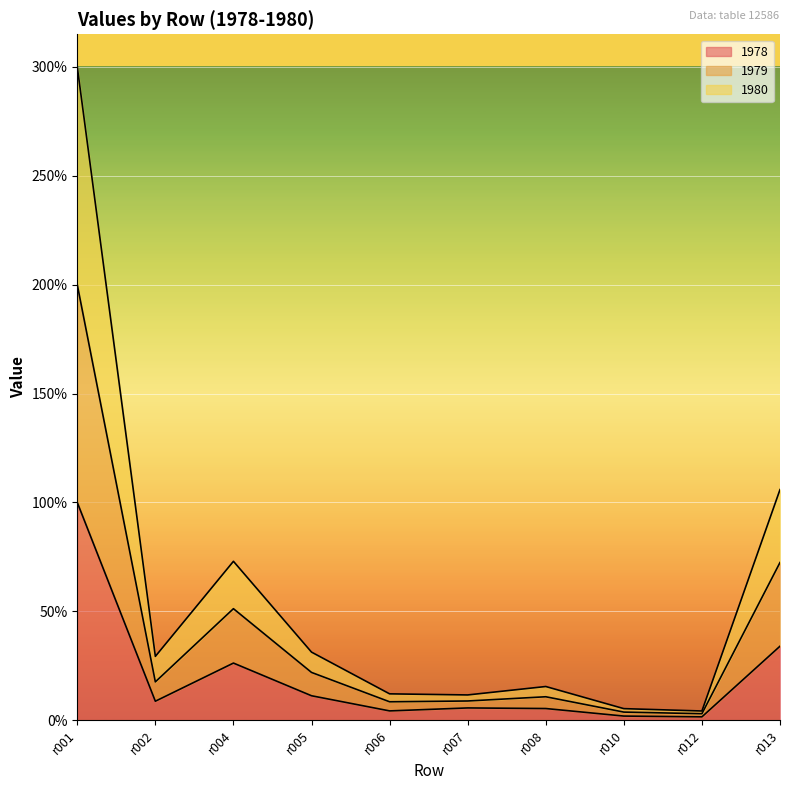

Is the value of 1979 at r005 greater than the value of 1980 at r012?

Yes